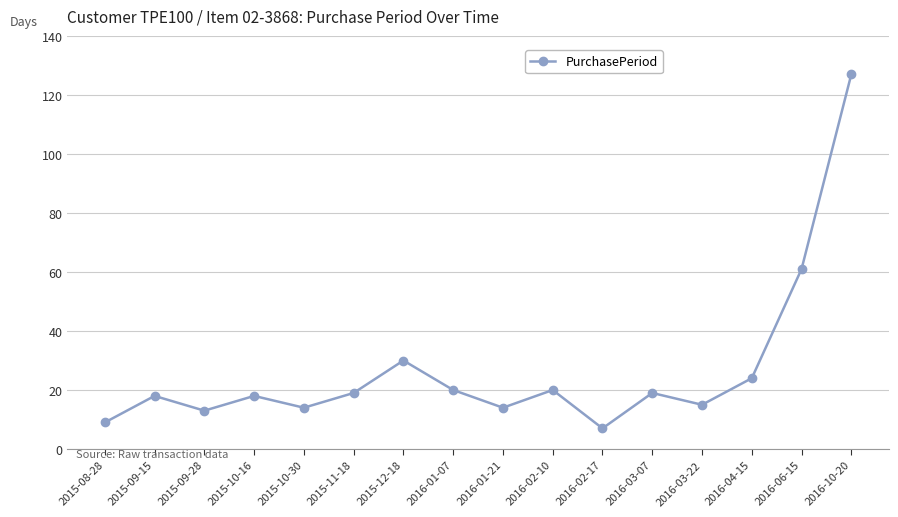

What is the average value?

27